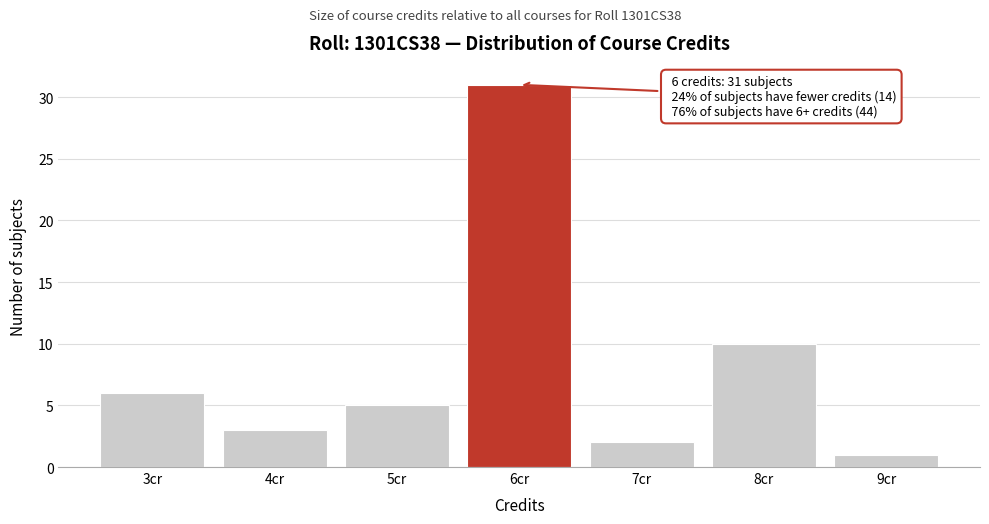

Which range on the x-axis has the tallest bar?

5.5 to 6.5